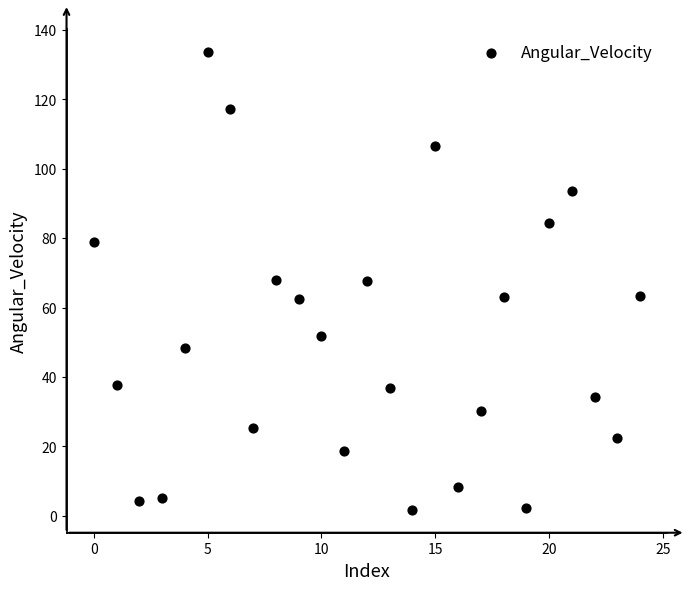

What is the range of Y values (max minus min)?

131.8